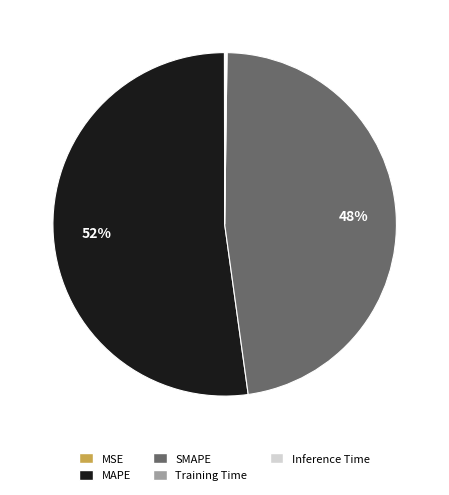

The MAPE slice represents 52% of the pie. True or false?

True